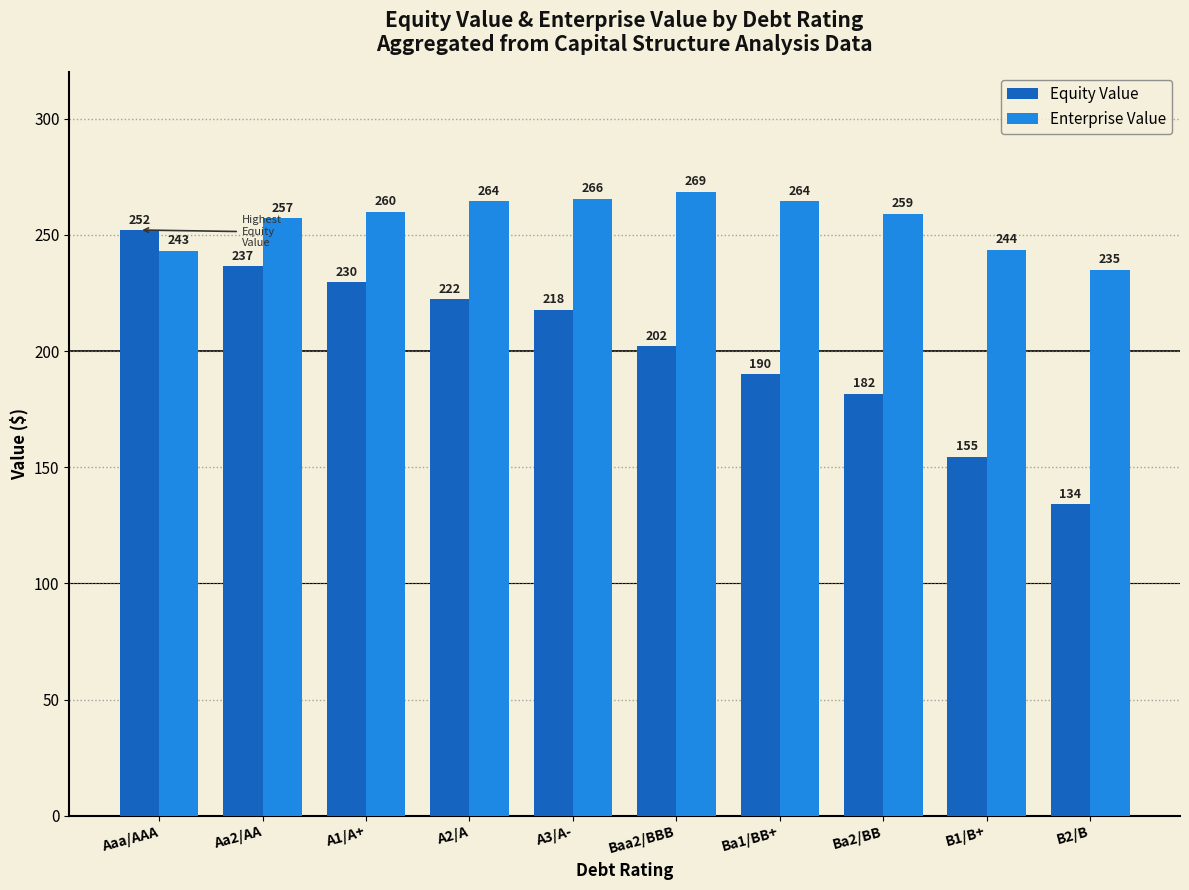

At which label does Enterprise Value reach its minimum?

B2/B